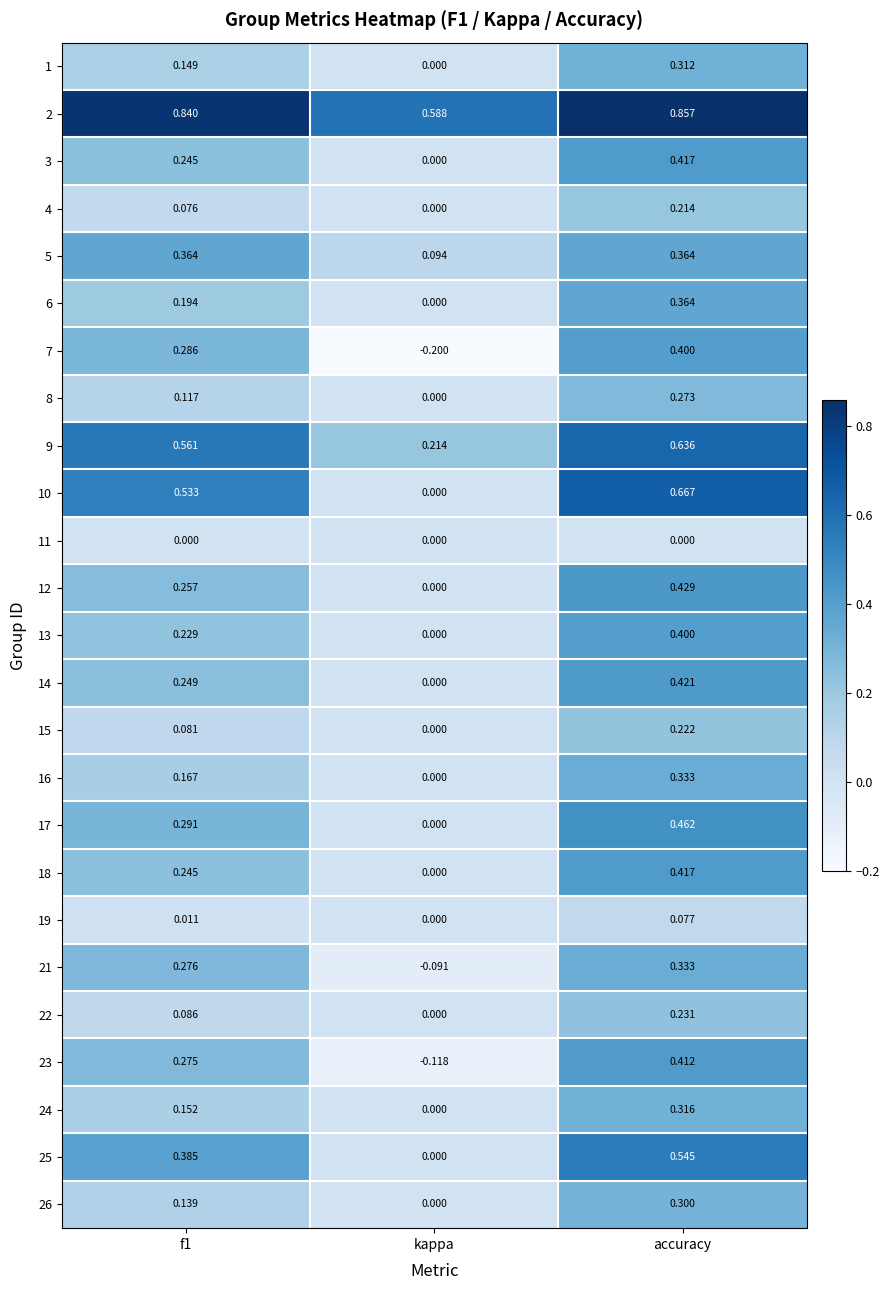

Which series has the largest total across all categories?

2